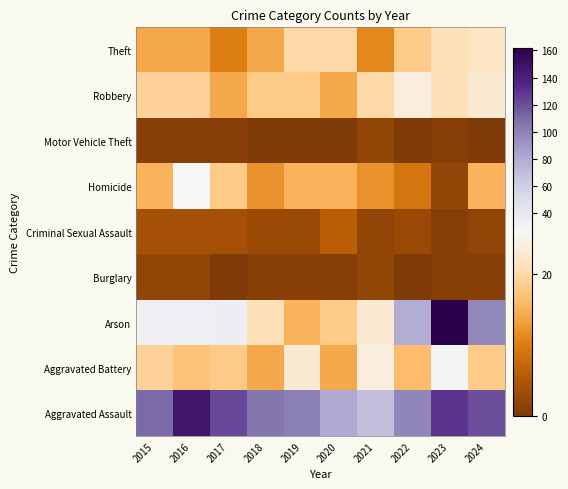

Between 2016 and 2017, which series saw the biggest shift?

Aggravated Assault